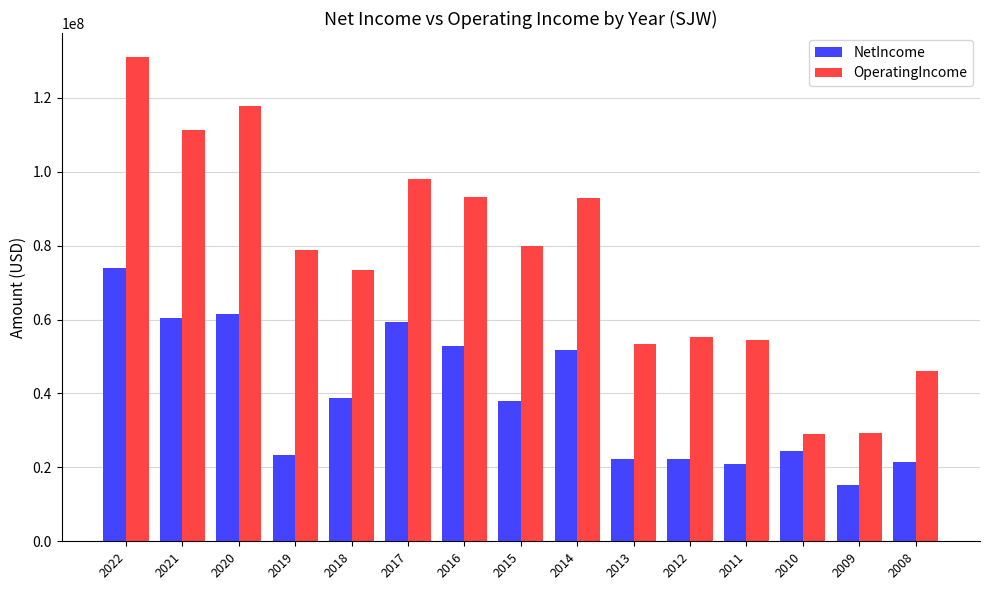

Rank the series by their maximum value, from highest to lowest.

OperatingIncome, NetIncome